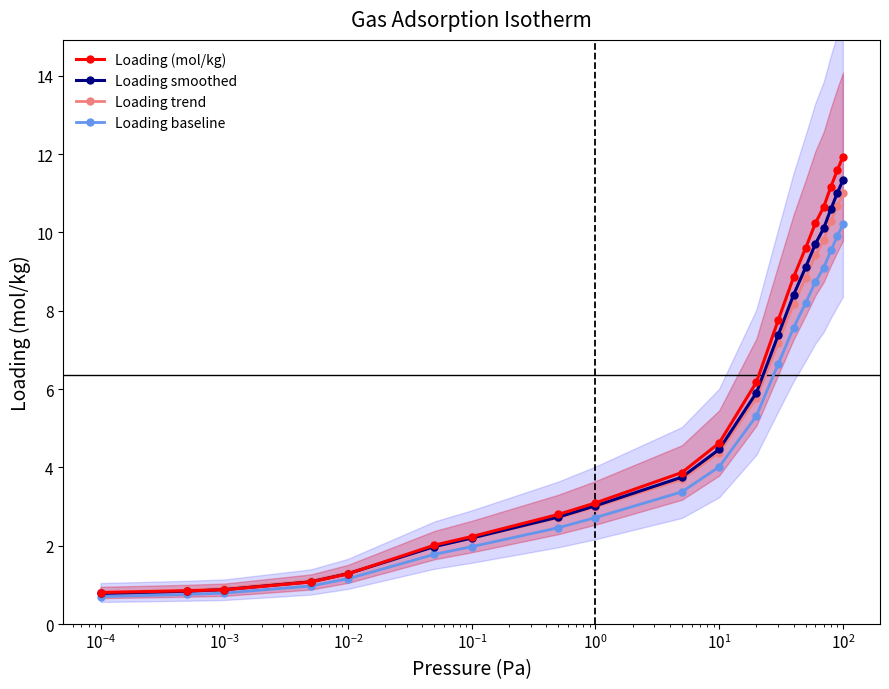

True or false: Loading trend and Loading baseline cross at least once.

False